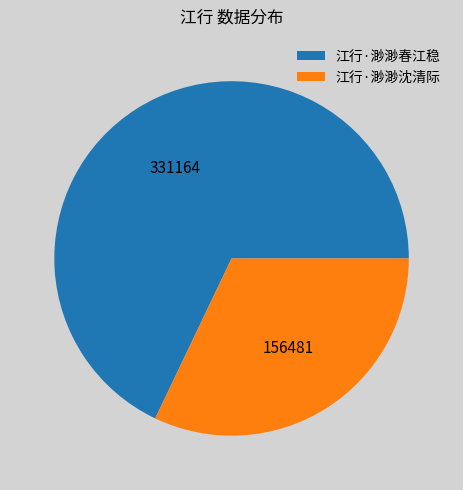

The 江行·渺渺沈清际 slice represents 32% of the pie. True or false?

True